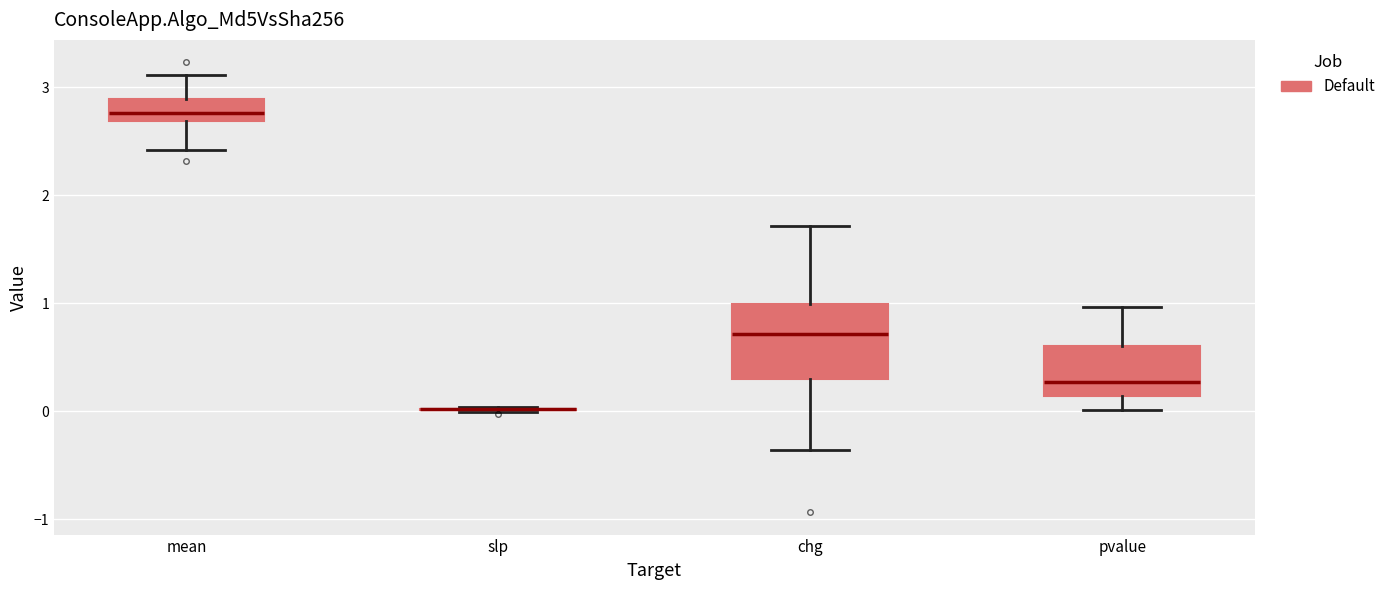

Where does the lower whisker of the box for pvalue end on the y-axis? The values are not printed on the chart, so give them approximately, as read against the axis.

0.0